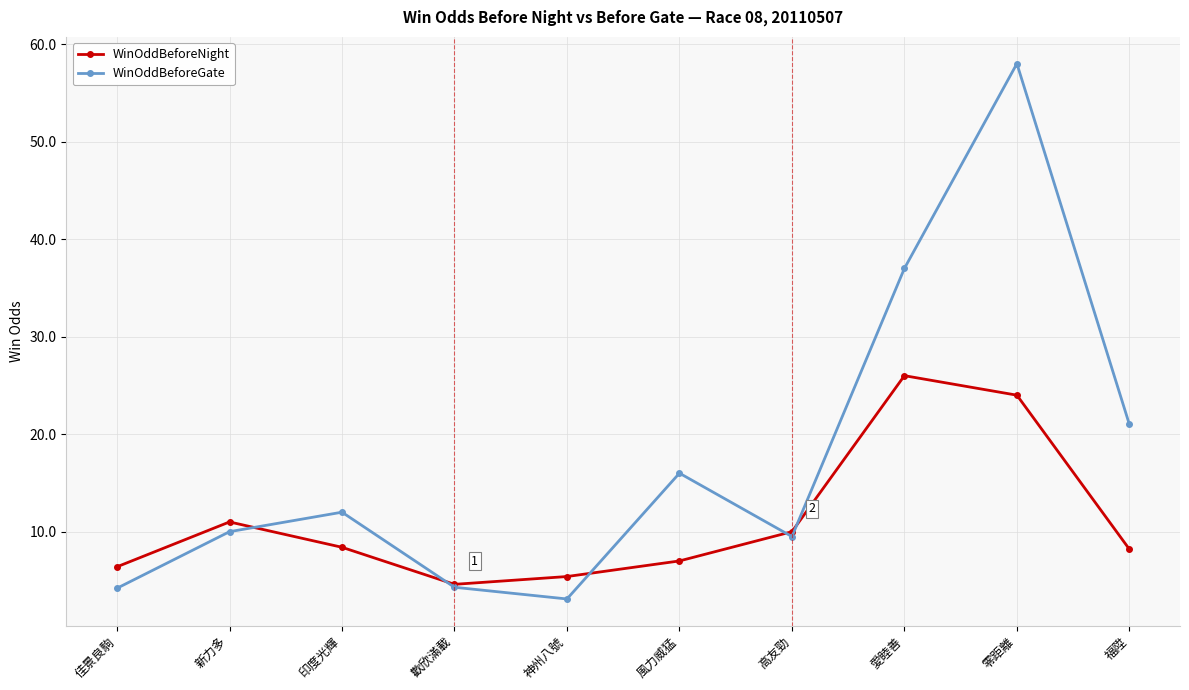

At 愛睦善, list the series in order from largest to smallest.

WinOddBeforeGate, WinOddBeforeNight